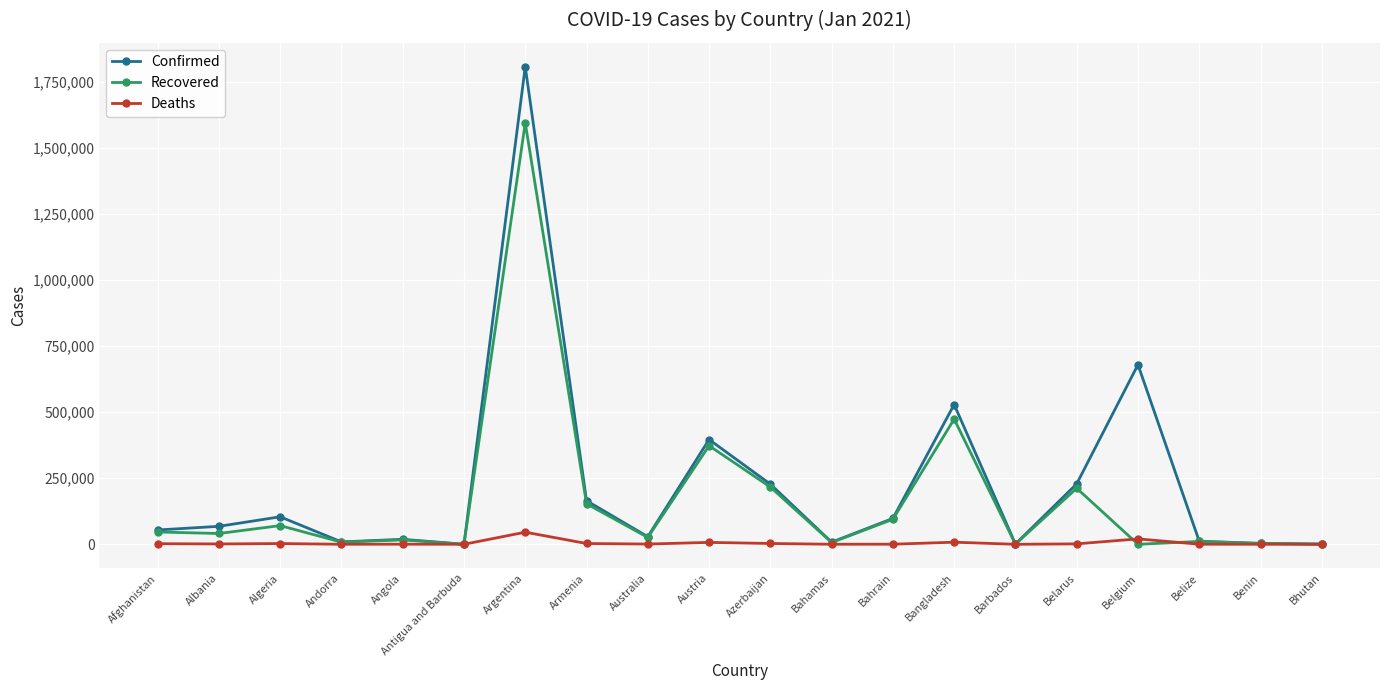

What is the difference between the Confirmed values at Bangladesh and Argentina?

1278397